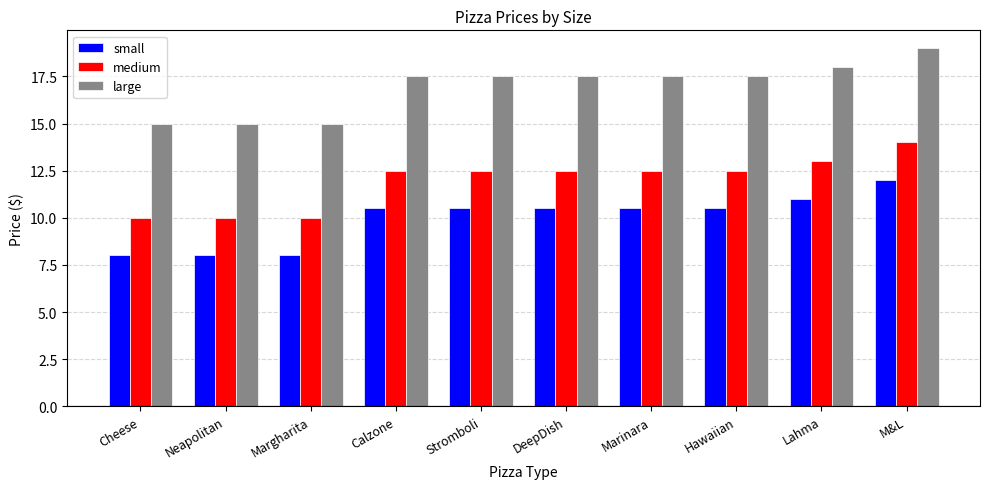

What is the difference between the second highest and second lowest values in the large series?

3.0